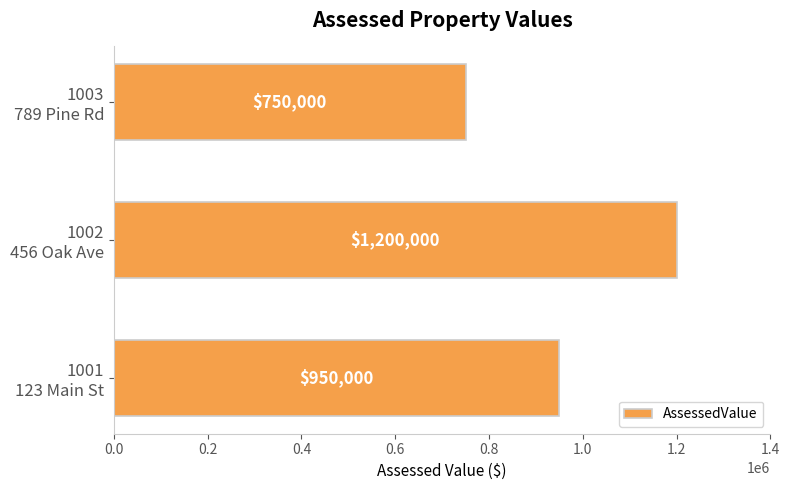

Rank the categories by value from highest to lowest.

1002
456 Oak Ave, 1001
123 Main St, 1003
789 Pine Rd